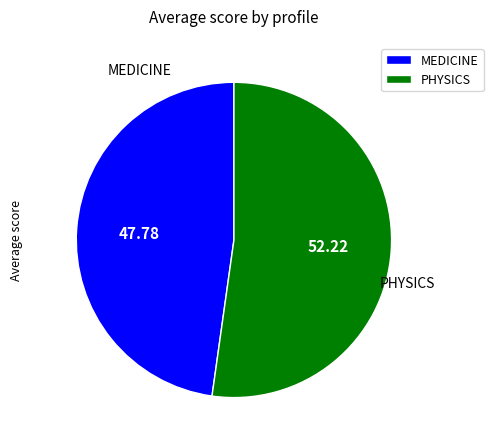

Does MEDICINE account for over 50% of the chart?

No